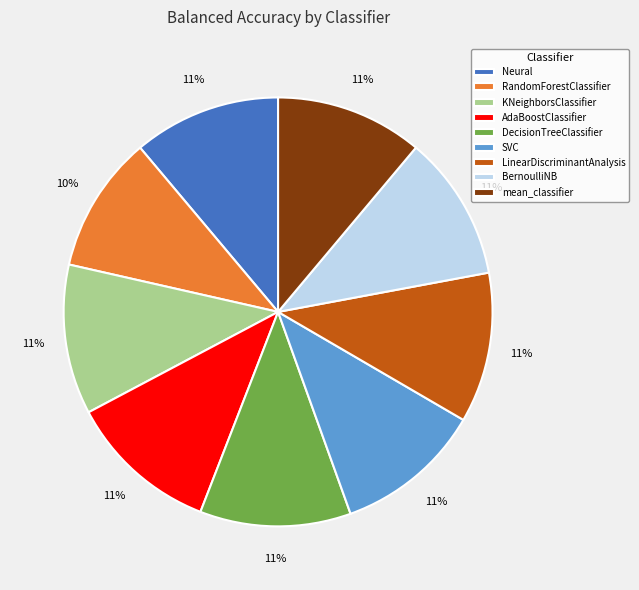

Do SVC and BernoulliNB together represent more than half of the pie?

No